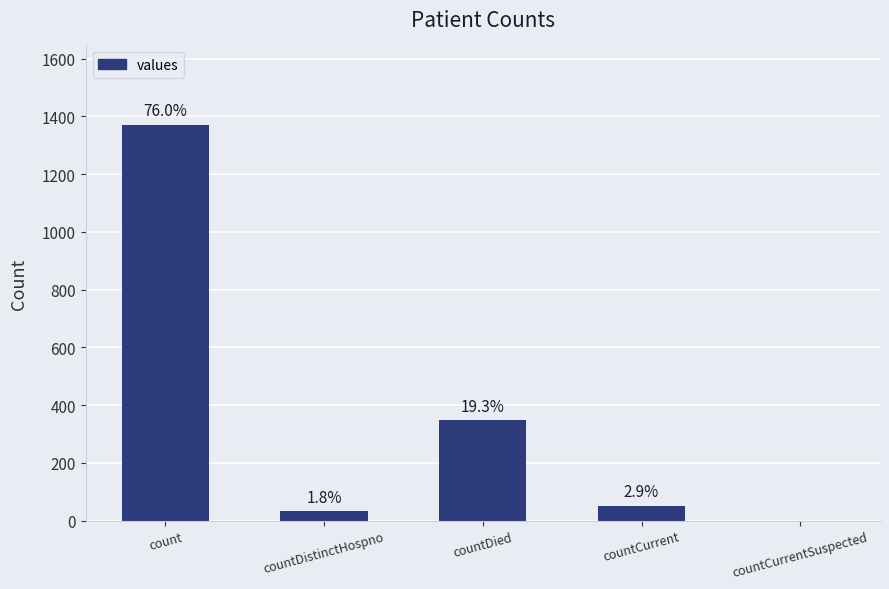

Are the bars horizontal?

No